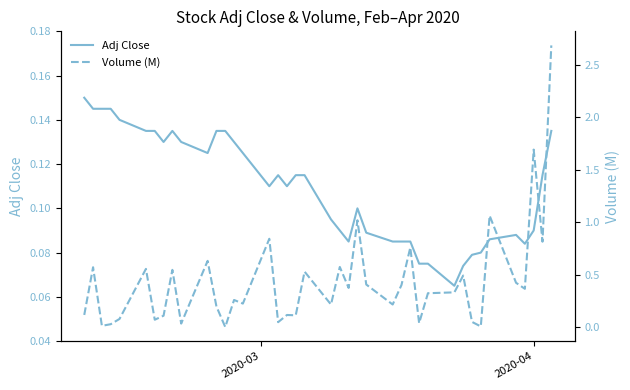

Does the chart display data point markers on the line(s)?

No